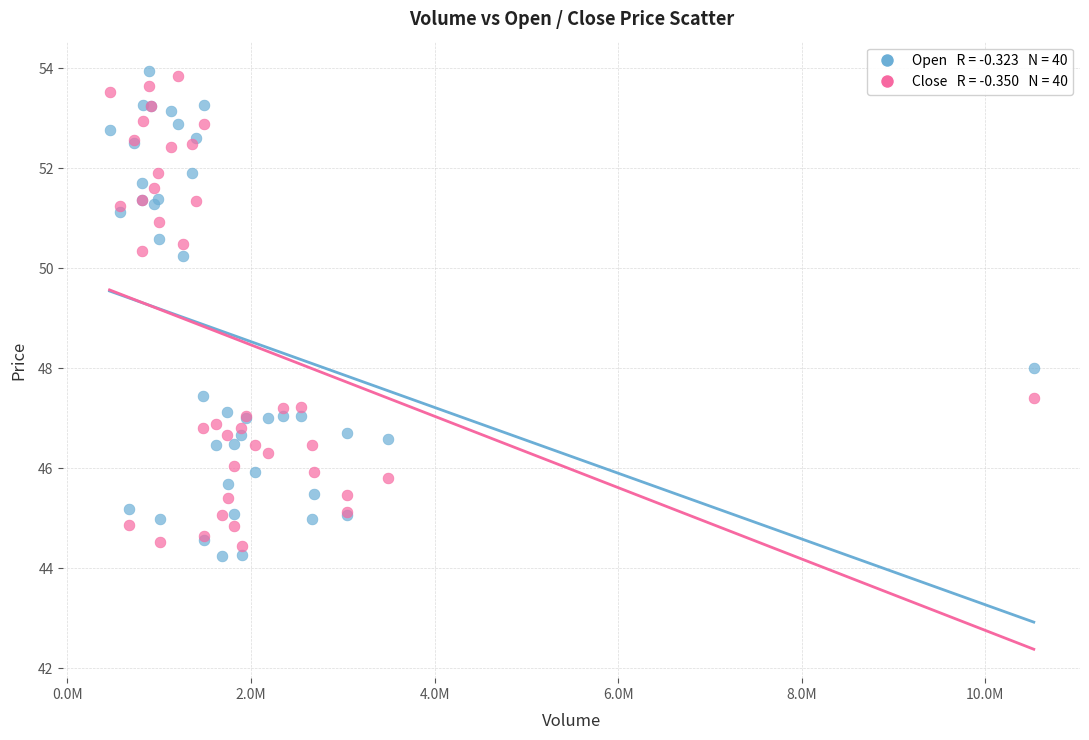

Across all series, what Y value is closest to 49?

48.0